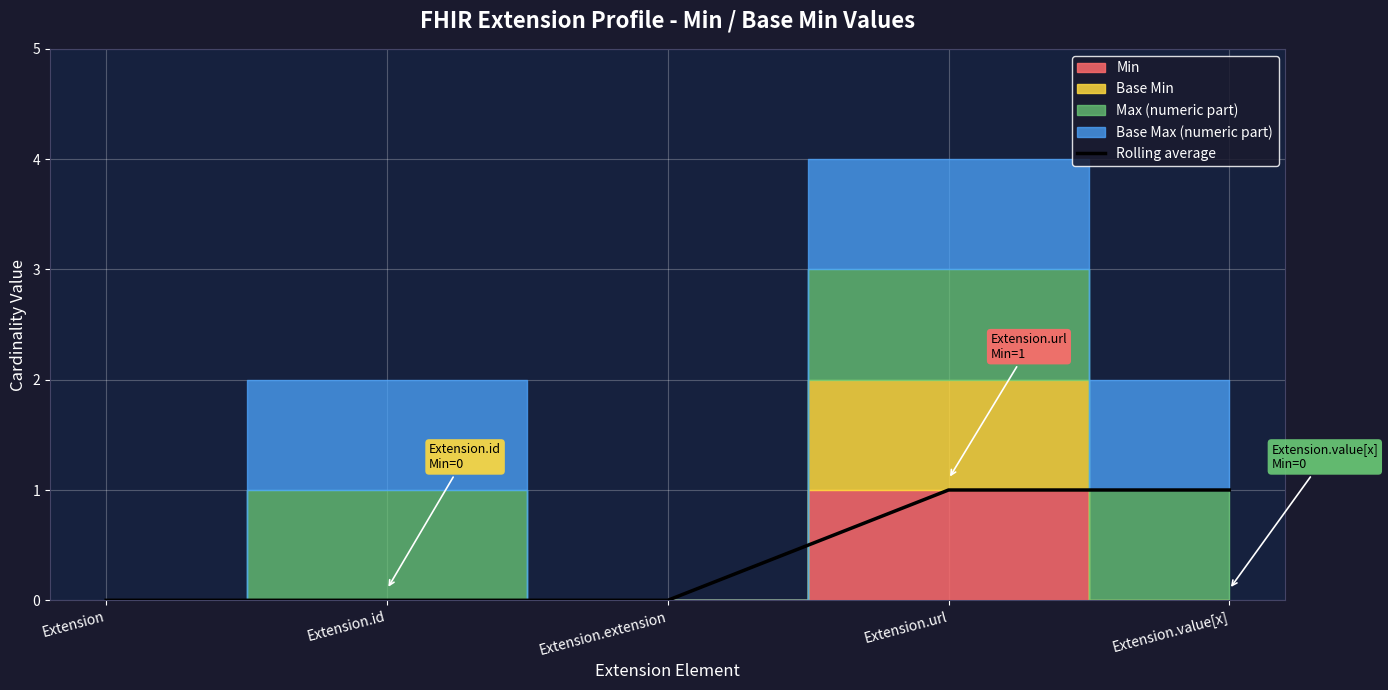

Which category has the lowest value across all series?

Extension